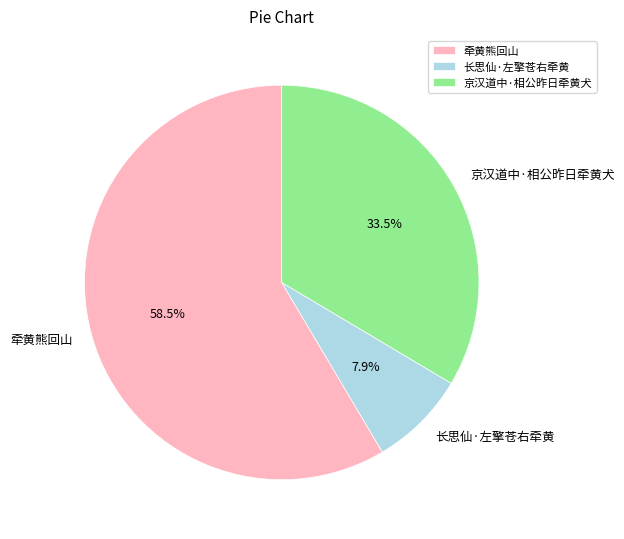

How many segments does this pie chart have?

3